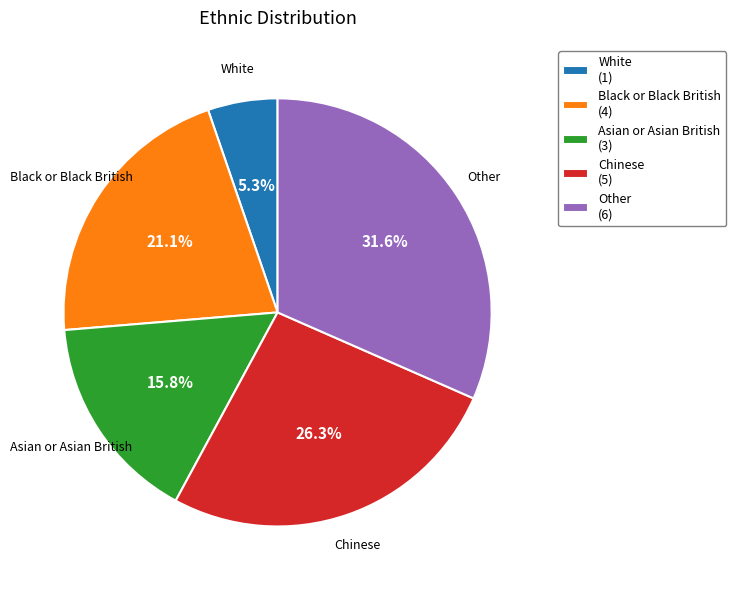

To the nearest percent, what is the average slice percentage?

20%